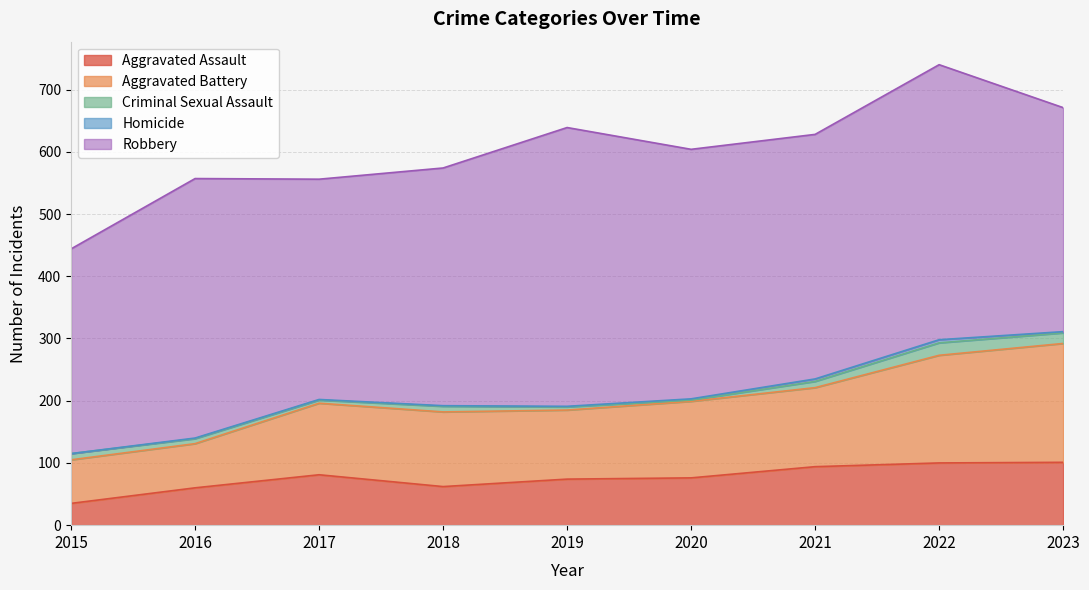

At which category is the sum across all series the highest?

2022